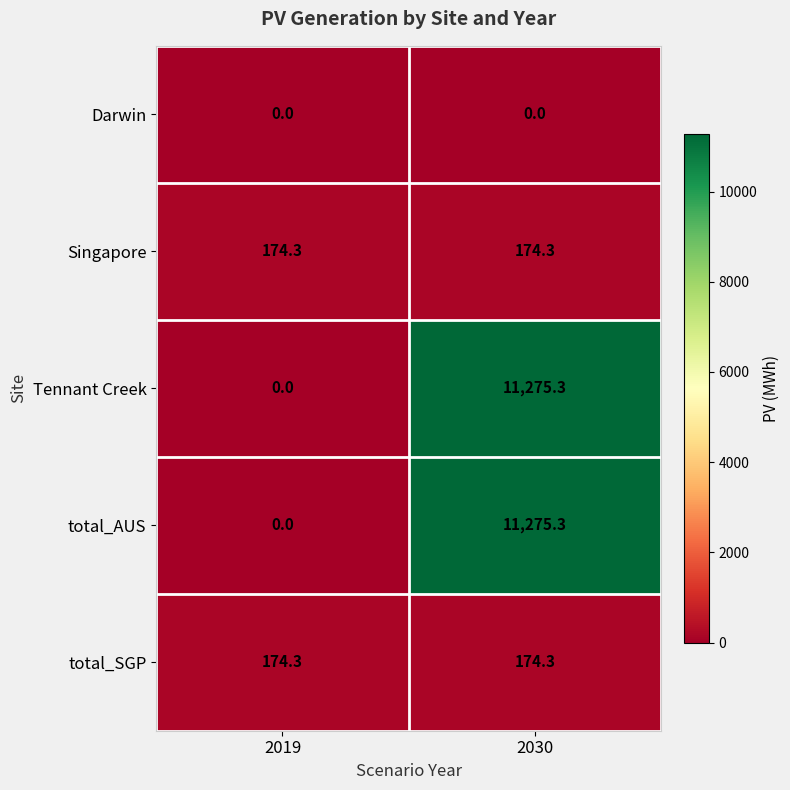

What is the difference between the highest and lowest values at 2030?

11275.3